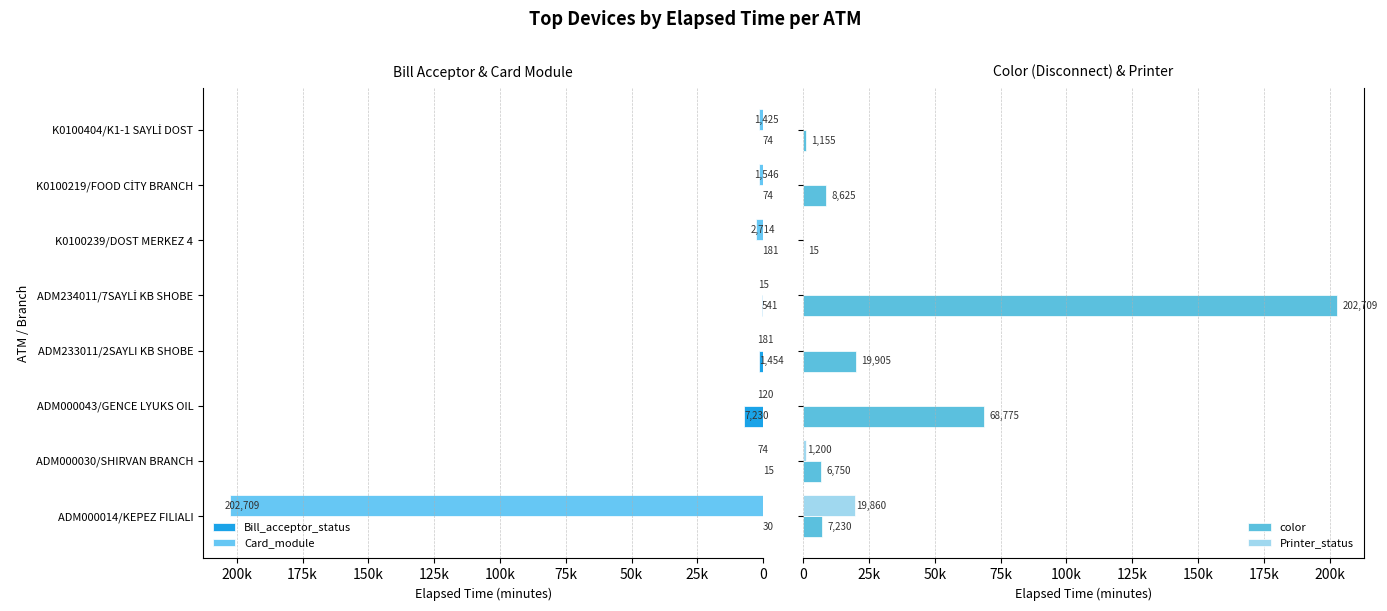

Which has a higher value, K0100239/DOST MERKEZ 4 or ADM000014/KEPEZ FILIALI?

K0100239/DOST MERKEZ 4